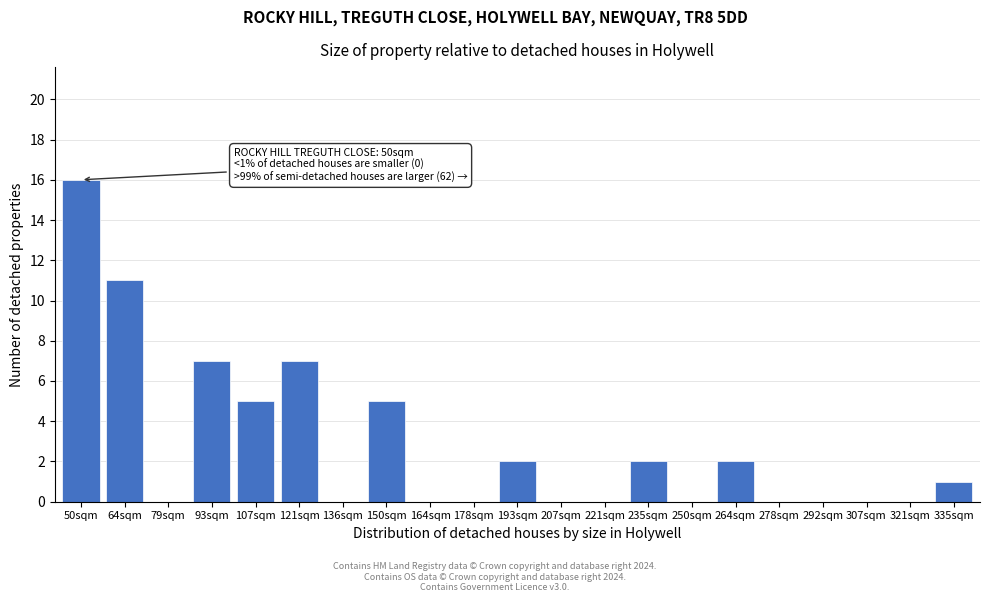

Reading left to right, list all the values displayed in this chart.

50sqm=16	64sqm=11	79sqm=0	93sqm=7	107sqm=5	121sqm=7	136sqm=0	150sqm=5	164sqm=0	178sqm=0	193sqm=2	207sqm=0	221sqm=0	235sqm=2	250sqm=0	264sqm=2	278sqm=0	292sqm=0	307sqm=0	321sqm=0	335sqm=1